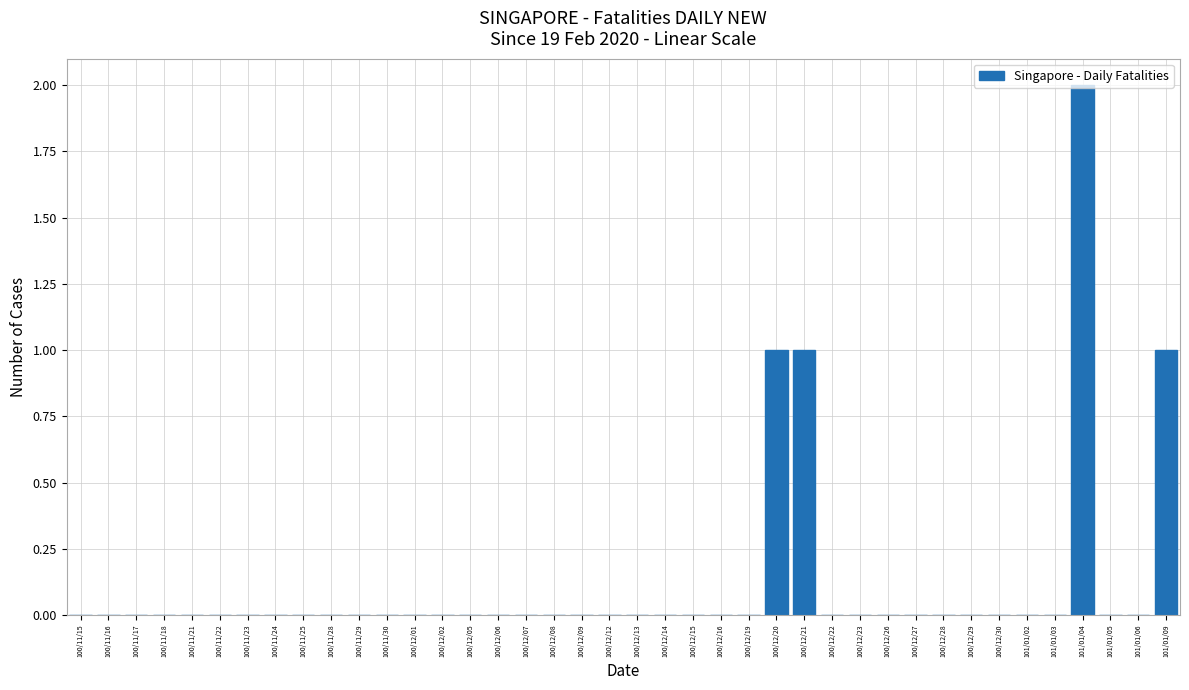

Which category has the highest value across all series?

101/01/04